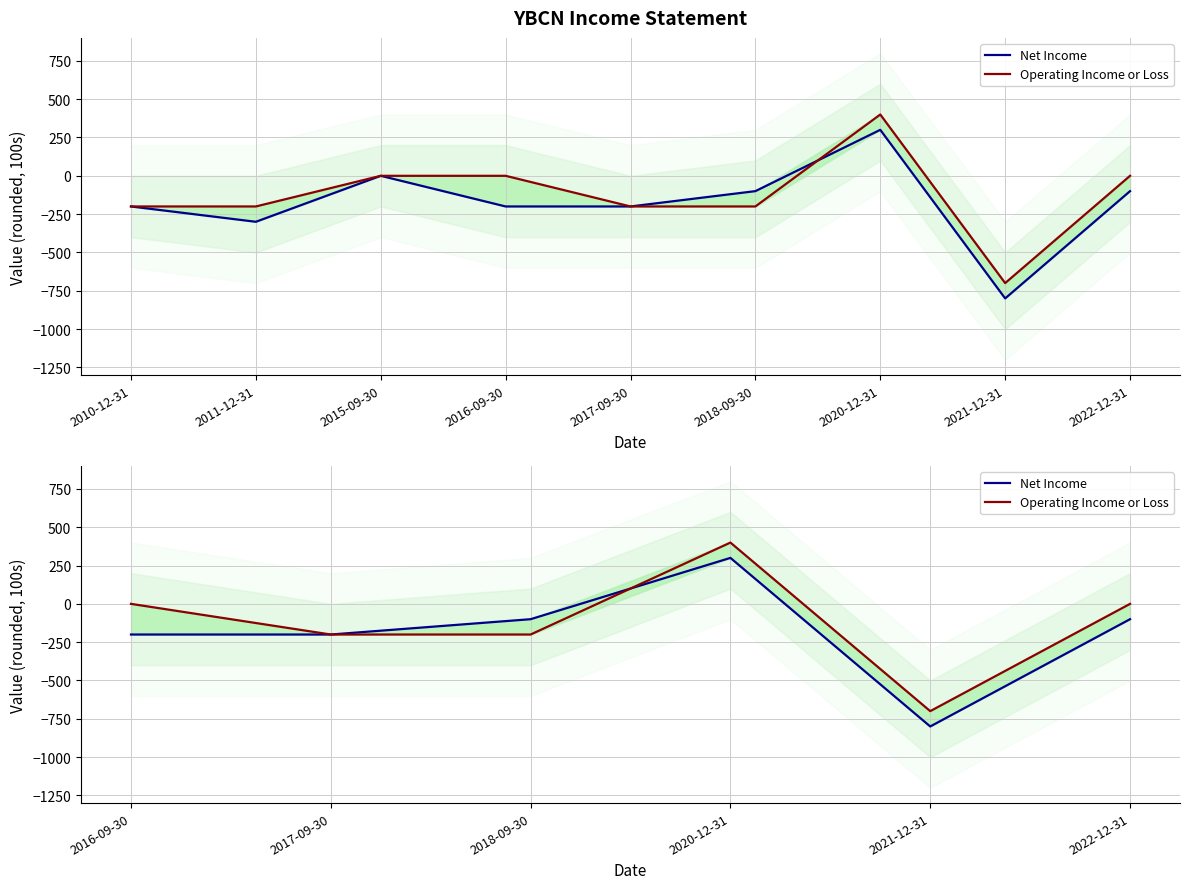

List the series in order of their peak value, highest first.

Operating Income or Loss, Net Income